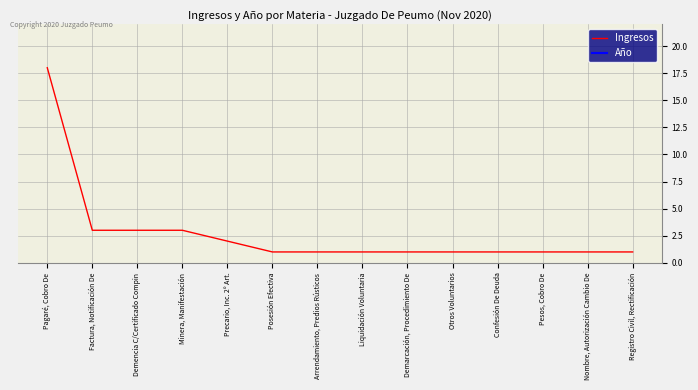

How many lines are shown in the chart?

2